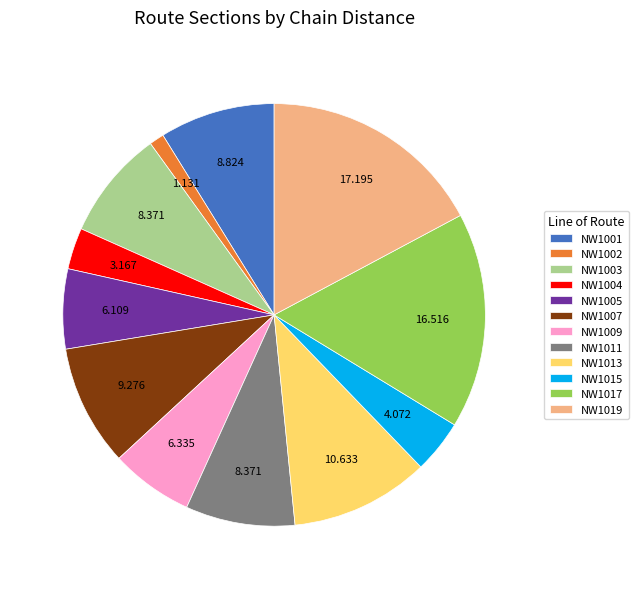

Do NW1011 and NW1013 together represent more than half of the pie?

No